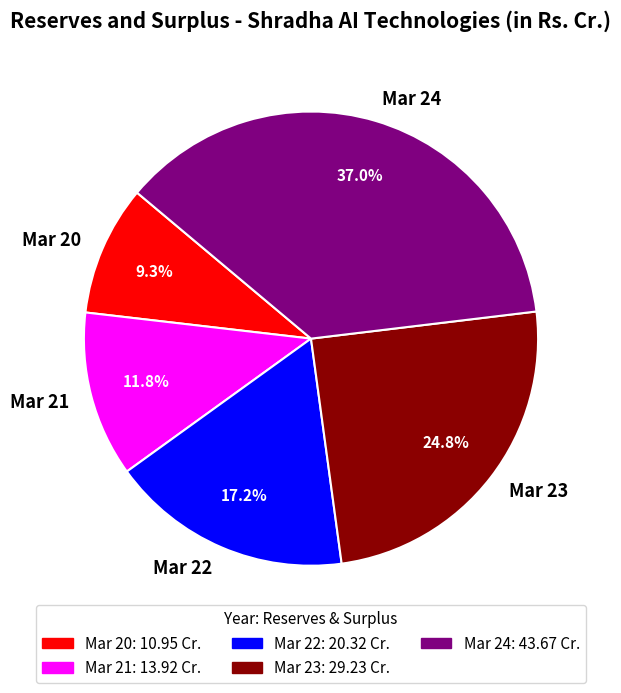

Between Mar 21 and Mar 20, which is larger?

Mar 21